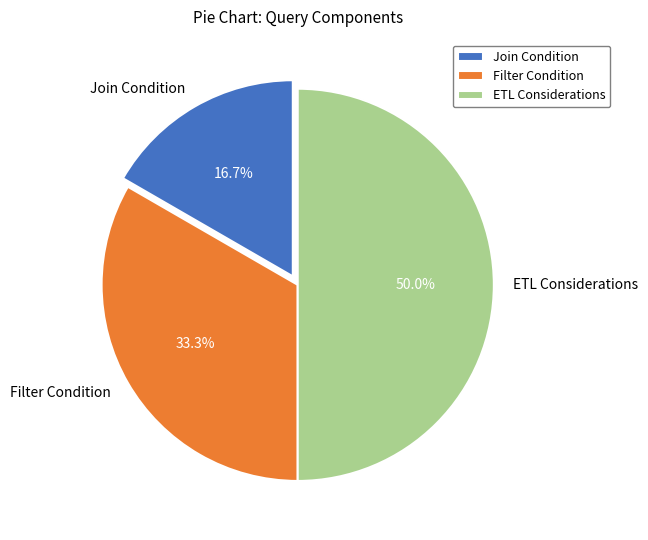

How many segments does this pie chart have?

3